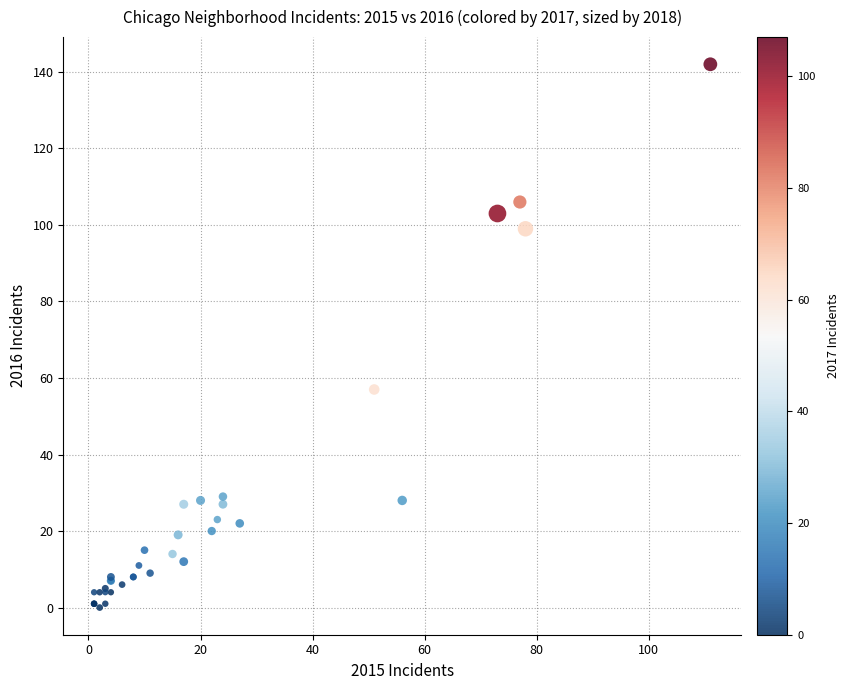

What Y value in the scatter plot is closest to 71?

57